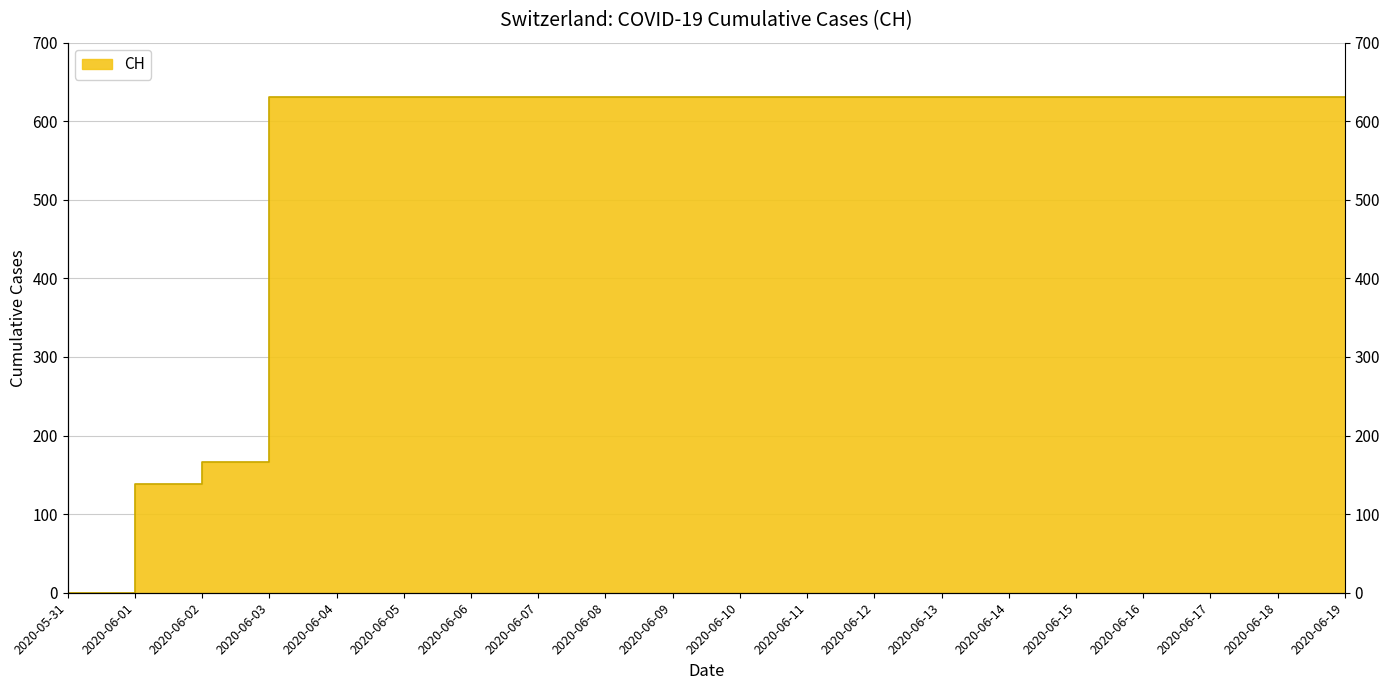

How many lines are shown in the chart?

1